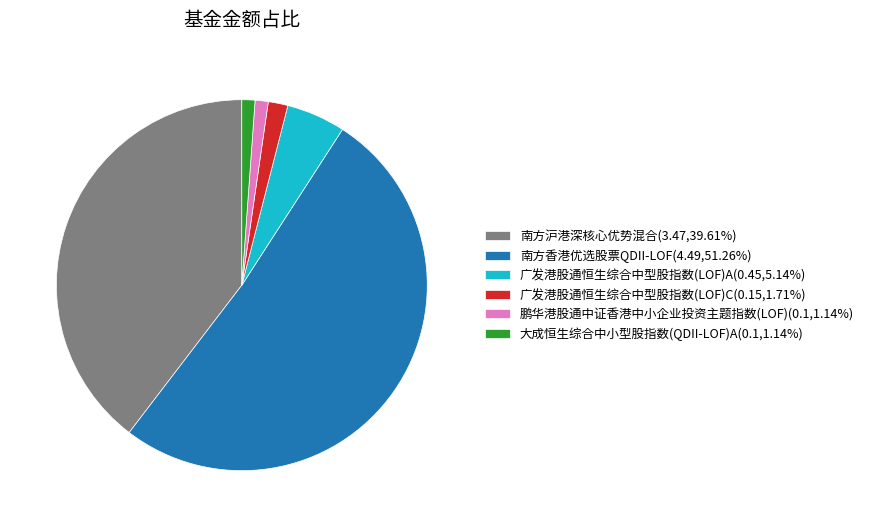

The 南方沪港深核心优势混合 slice represents 49% of the pie. True or false?

False